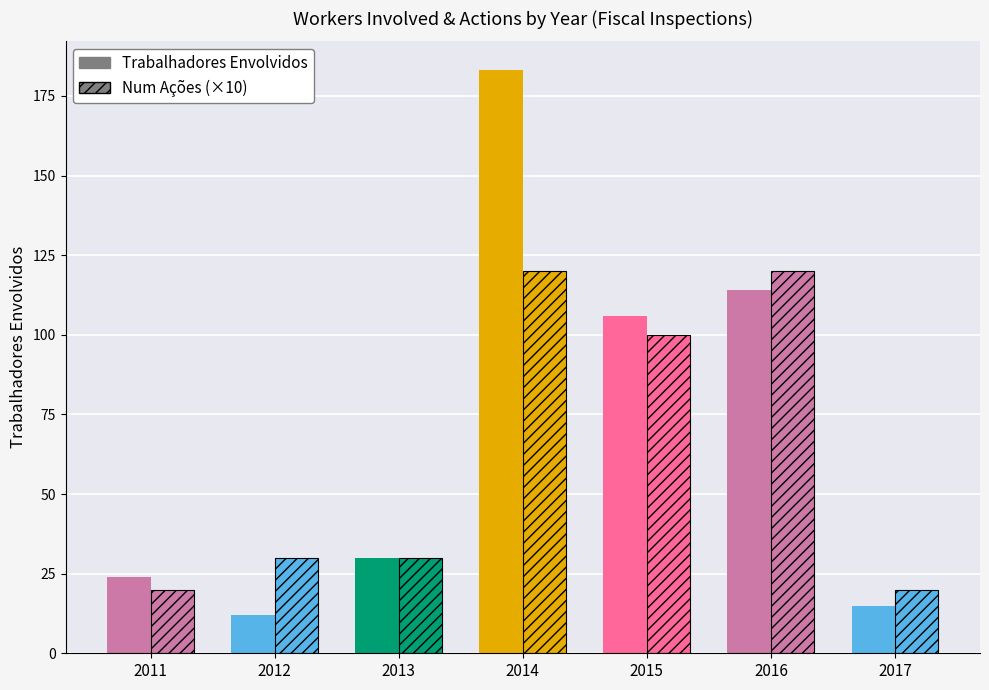

How many data points in Num Acoes are less than 3?

2